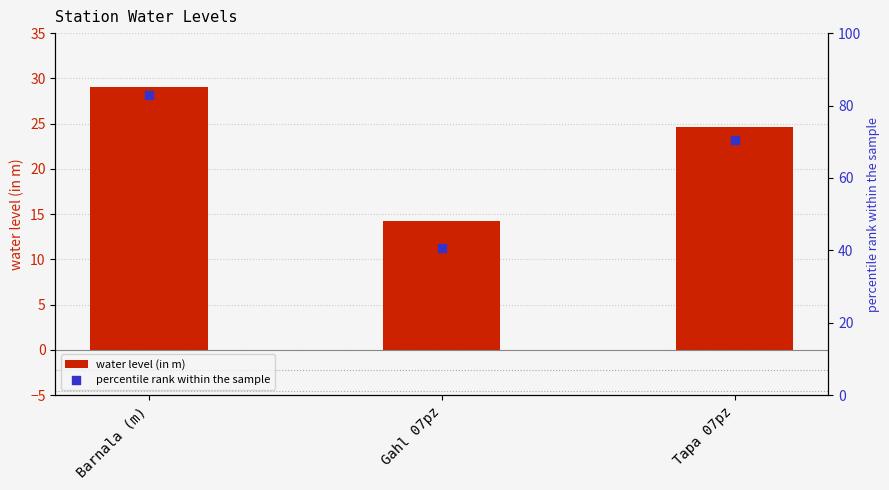

Is the value of water level (in m) at Gahl 07pz greater than the value of percentile rank within the sample at Gahl 07pz?

No